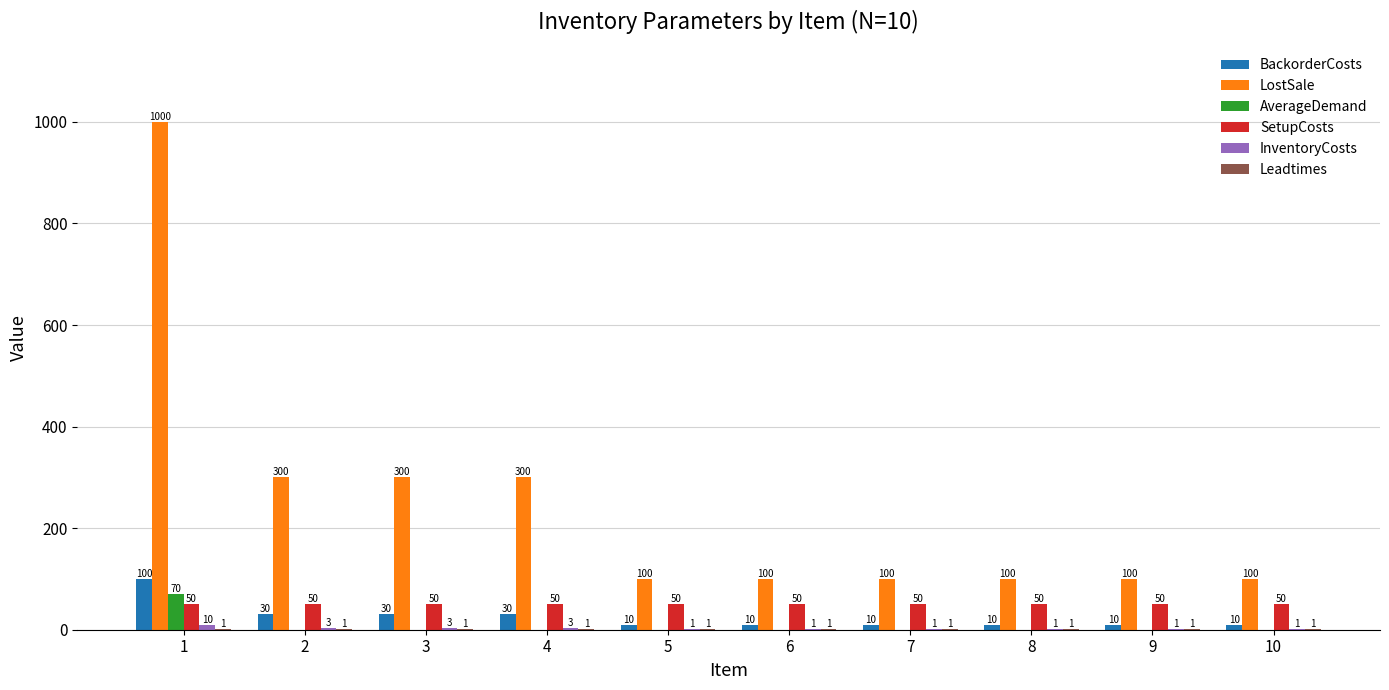

Between 1 and 6, which series saw the biggest shift?

LostSale